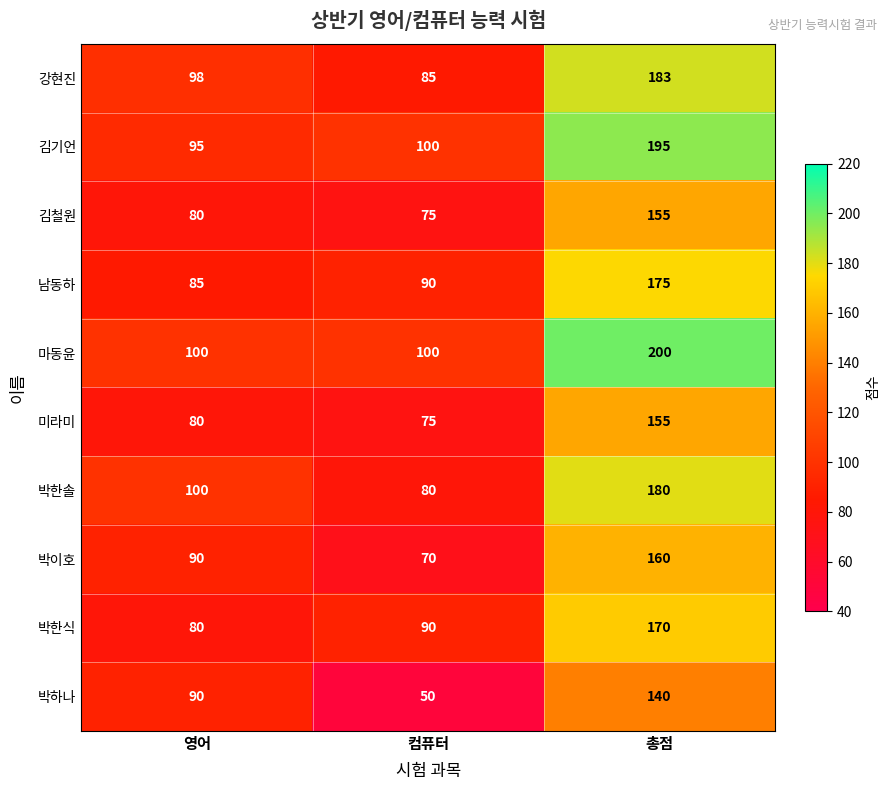

Reading left to right, what are all the values shown in this chart?

강현진: 98	85	183
김기언: 95	100	195
김철원: 80	75	155
남동하: 85	90	175
마동윤: 100	100	200
미라미: 80	75	155
박한솔: 100	80	180
박이호: 90	70	160
박한식: 80	90	170
박하나: 90	50	140